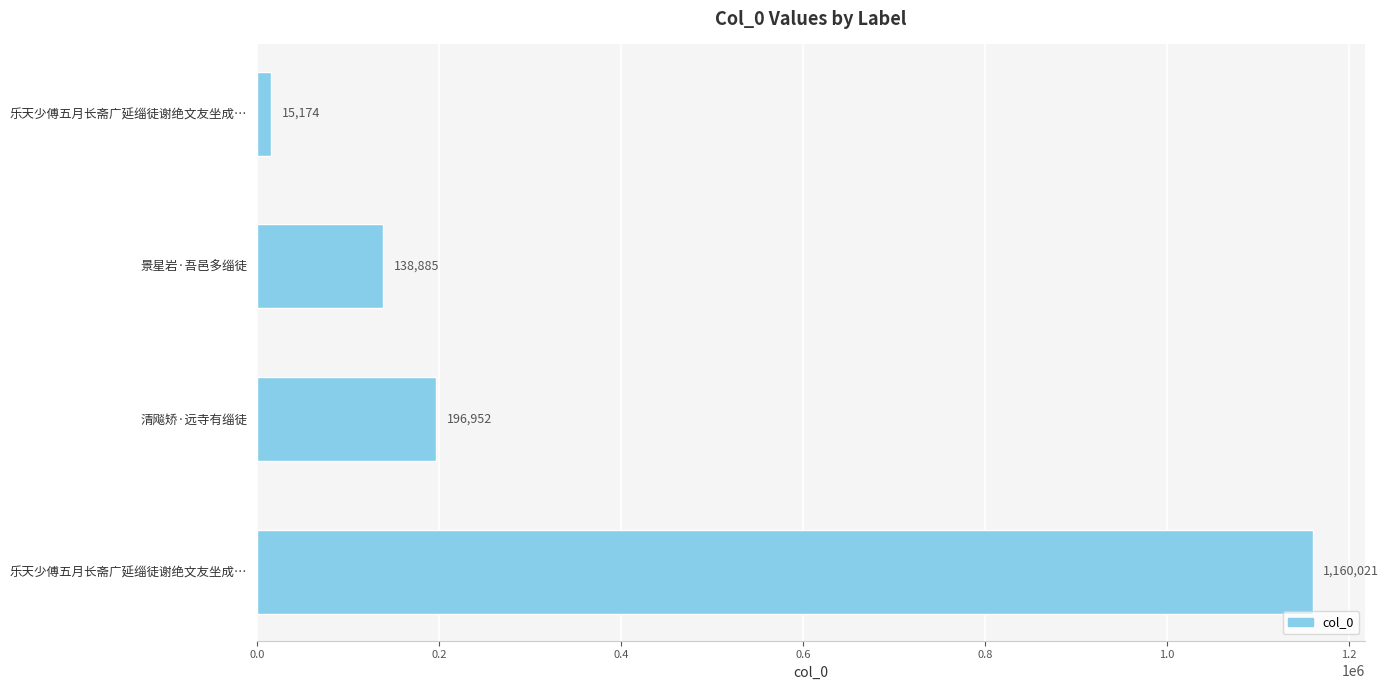

How many categories are shown in the chart?

4